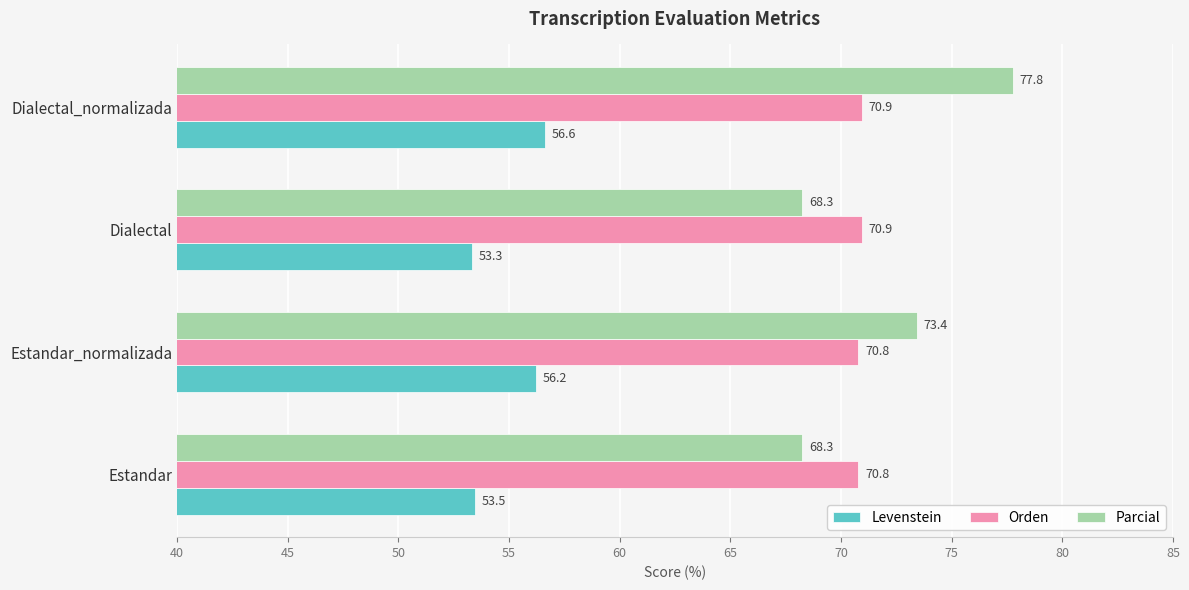

Which category has the lowest value across all series?

Dialectal